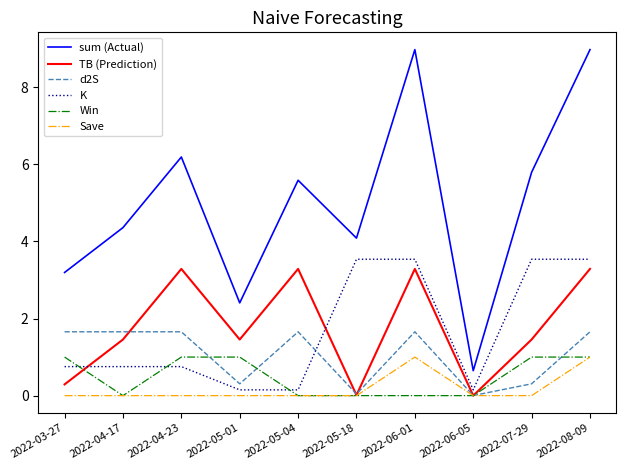

What is the total value across all series at 2022-04-23?

12.9